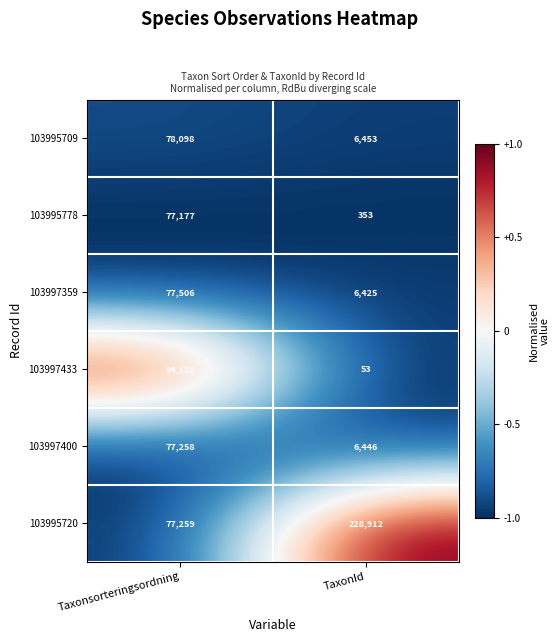

True or false: 103995778 has a value of 353 at TaxonId.

True